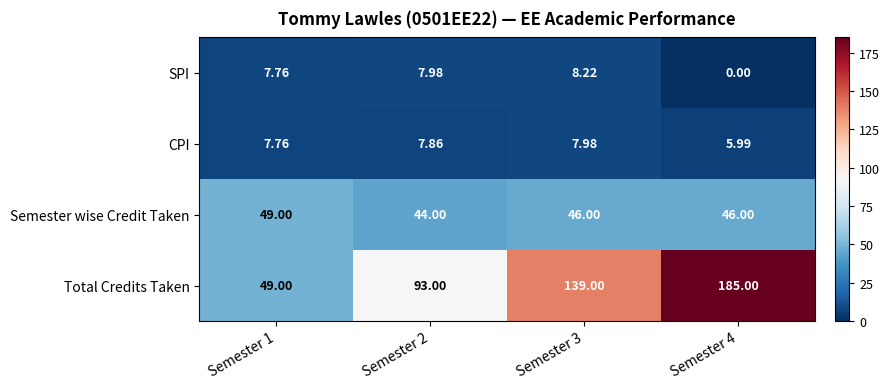

Rank the series by their maximum value, from highest to lowest.

Total Credits Taken, Semester wise Credit Taken, SPI, CPI